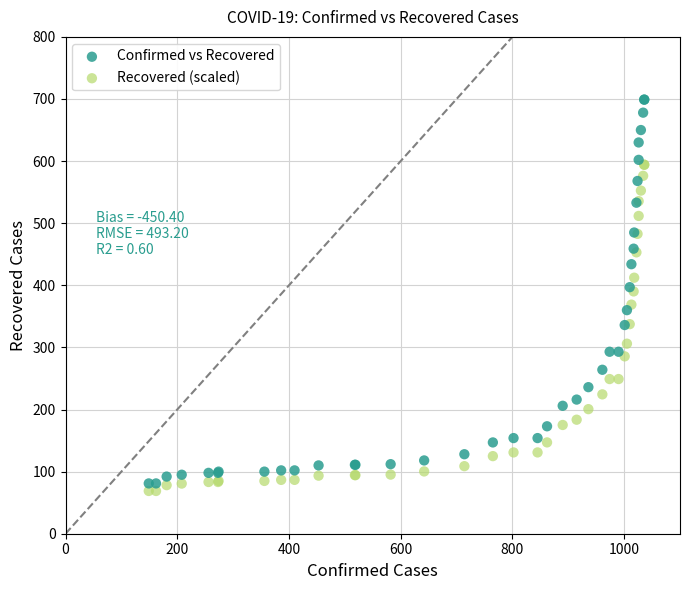

Which series contains the highest Y value?

Confirmed vs Recovered